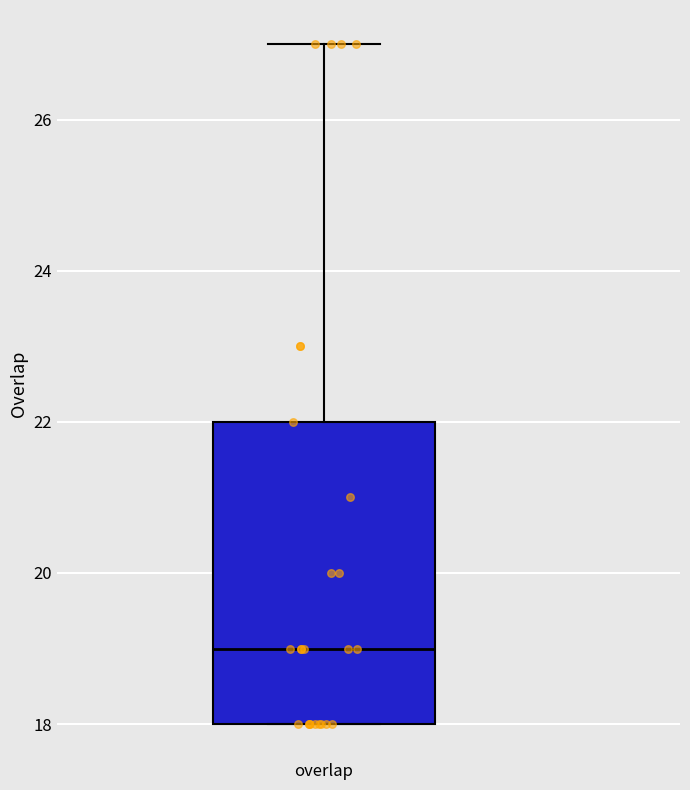

Transcribe this box plot: give where the median line is, the range the box spans, and where the two whiskers end, as read against the y-axis. The values are not printed on the chart, so give them approximately, as read against the axis.

median 19, box 18 to 22, whiskers 18 to 27